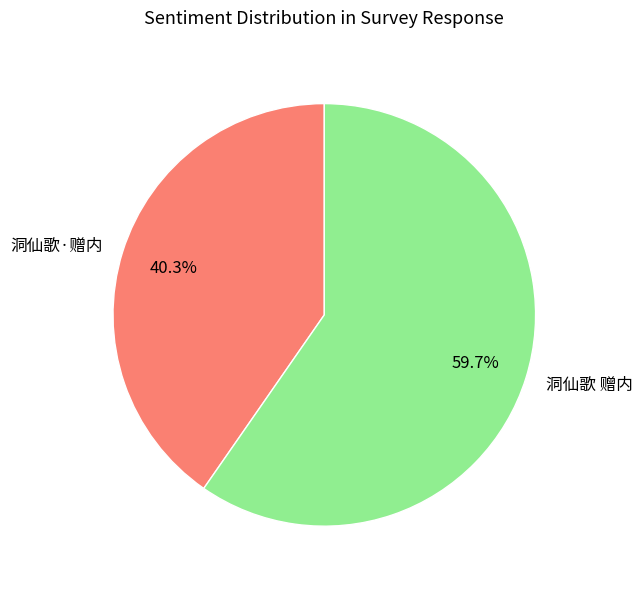

True or false: 洞仙歌 赠内 accounts for 46% of the total.

False